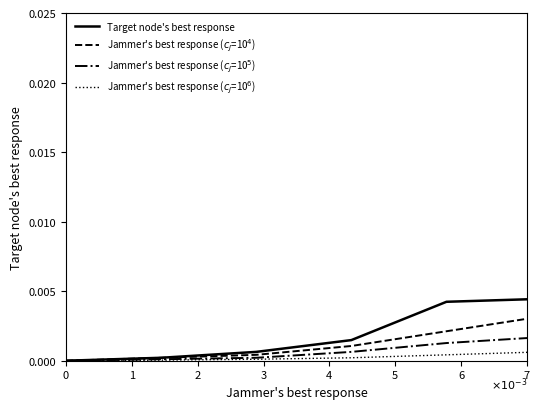

Which series has the largest total across all categories?

Target node's best response